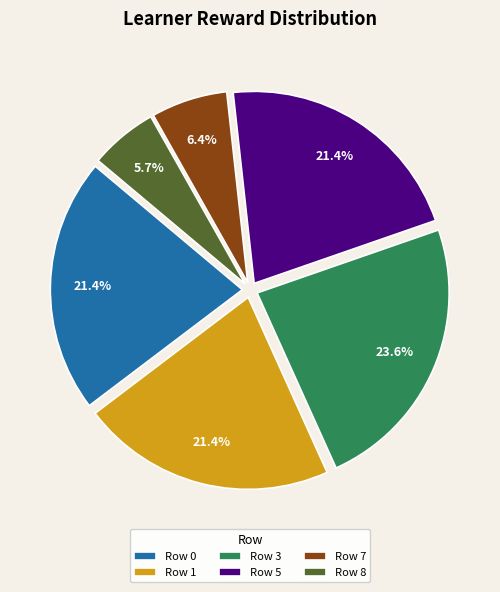

Count the number of slices in the pie.

6